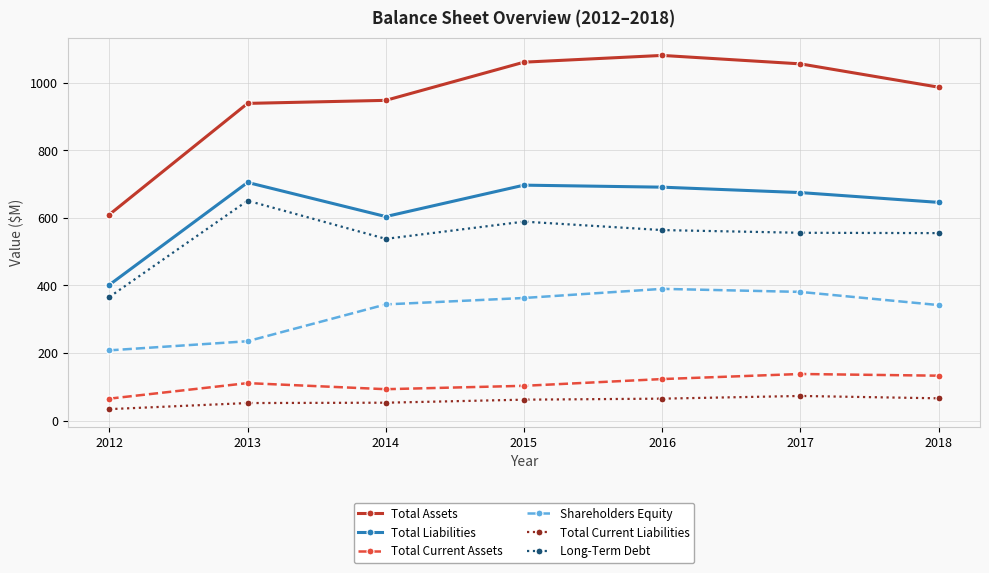

True or false: Total Assets and Shareholders Equity cross at least once.

False